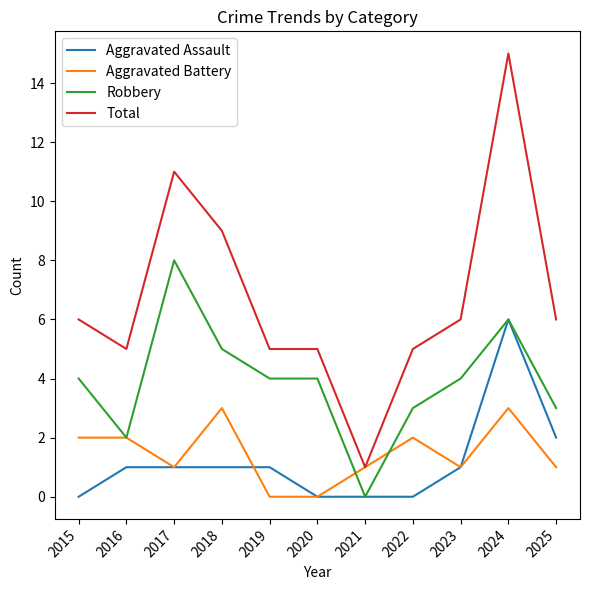

Does the chart have visible grid lines?

No